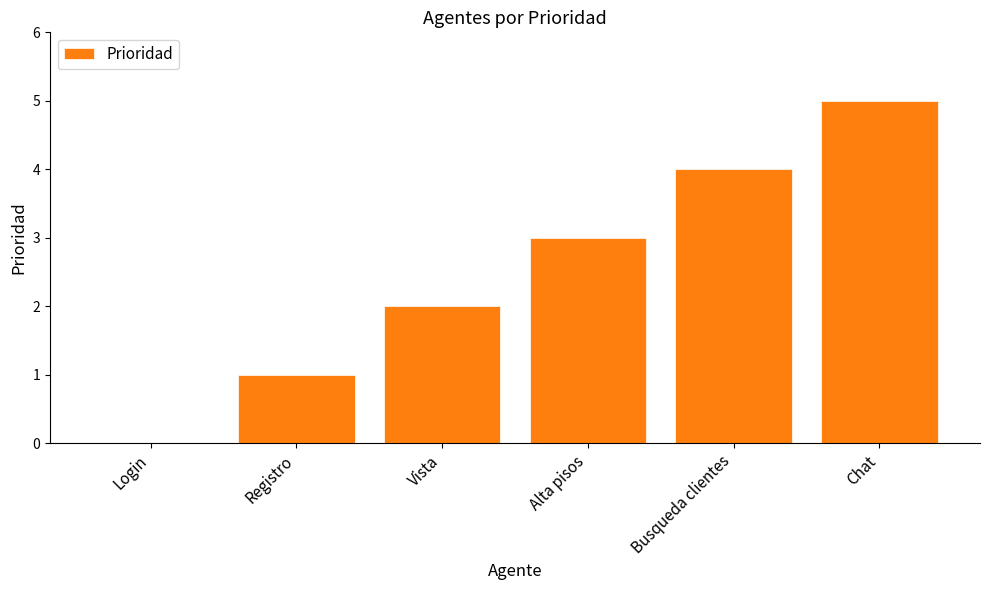

What is the sum of the values at Login and Chat?

5